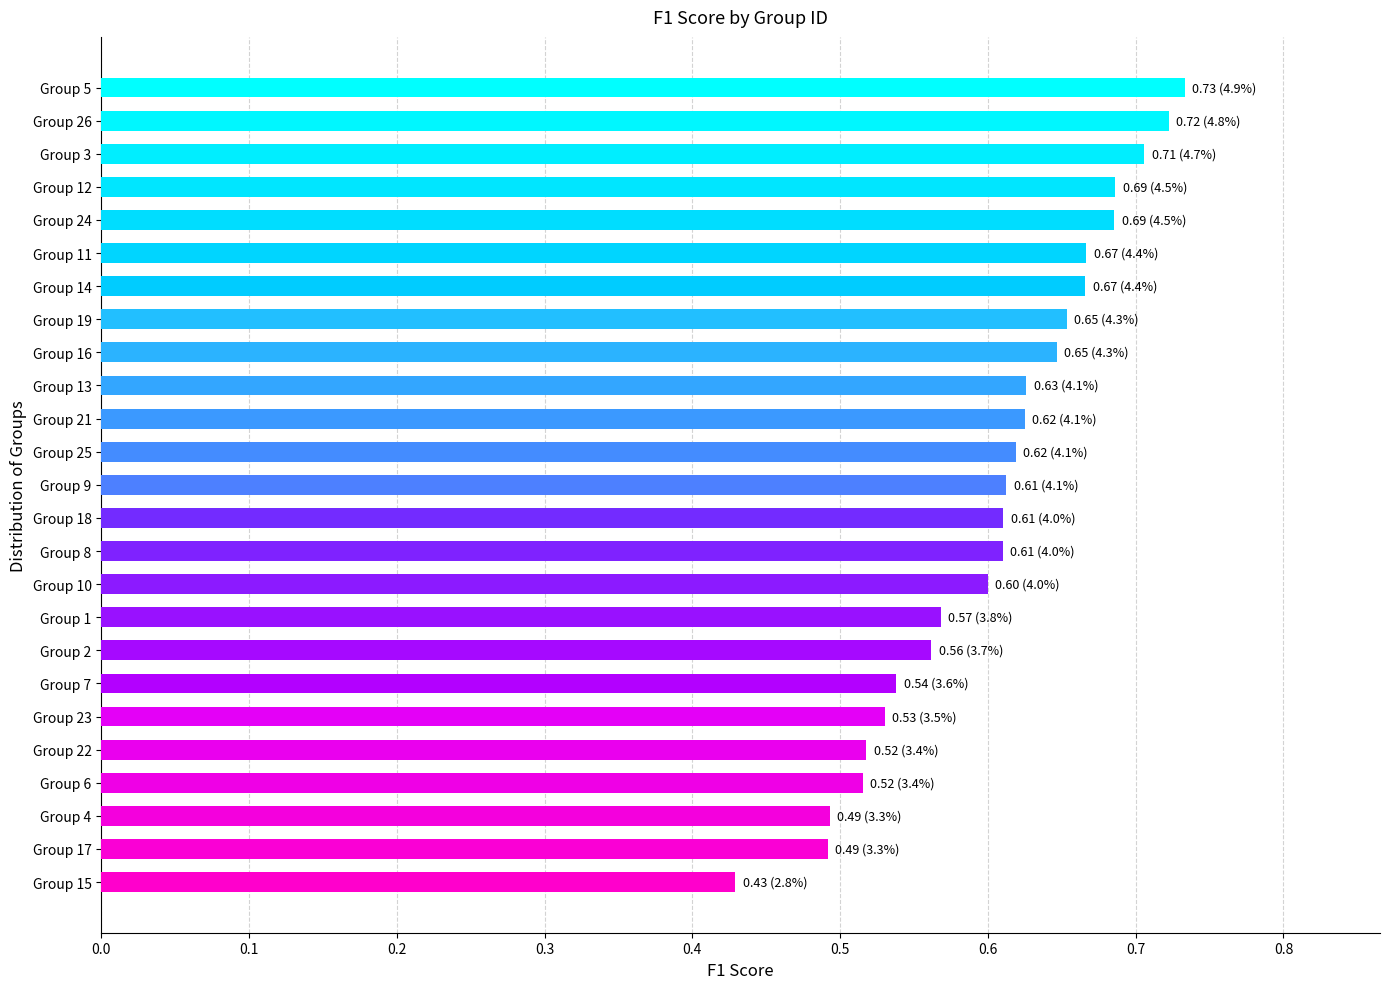

What is the sum of the values at Group 24 and Group 11?

1.4